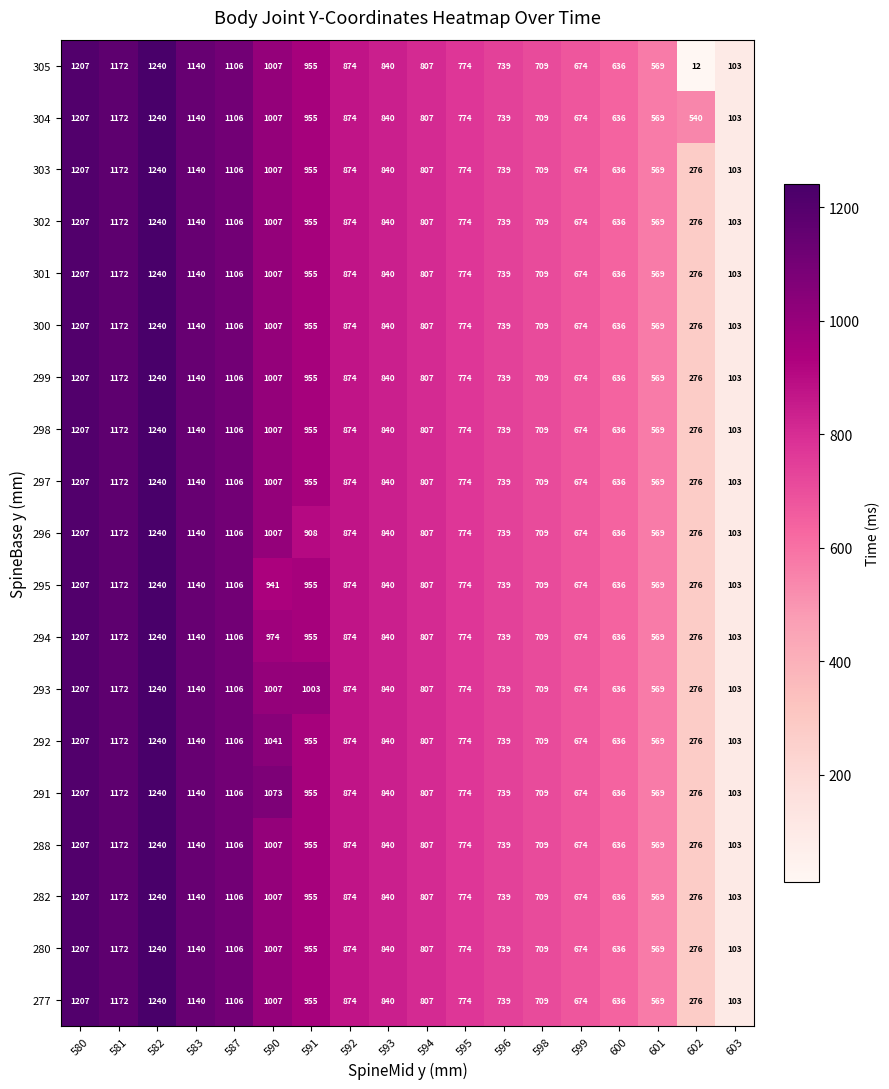

The value of 303 at 592 is 489. True or false?

False